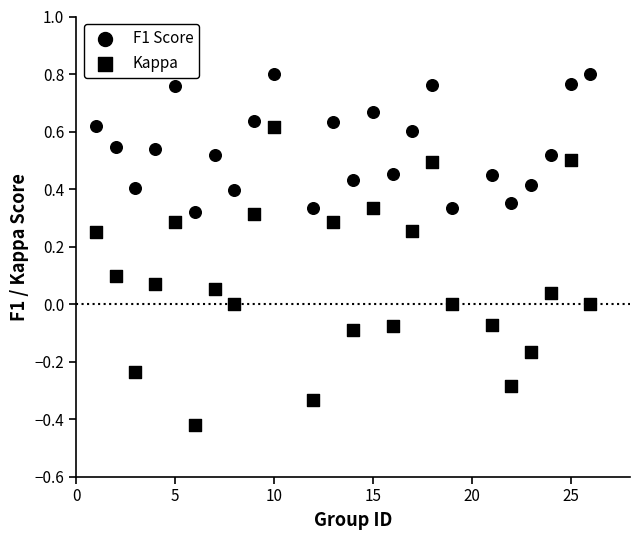

How many points are shown in the scatter plot?

48